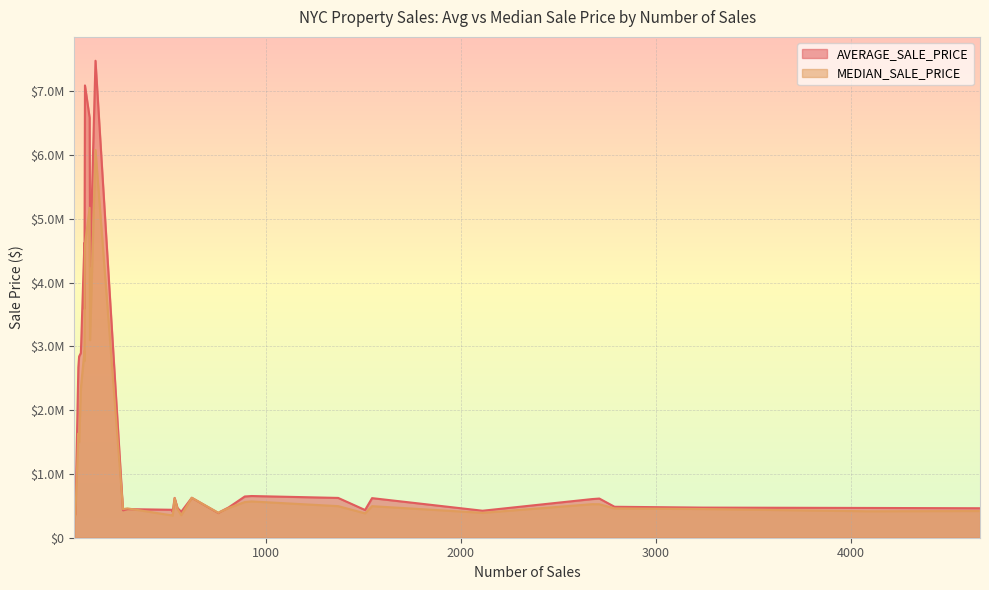

Is the value of AVERAGE_SALE_PRICE at 2010 greater than the value of MEDIAN_SALE_PRICE at 2011?

Yes